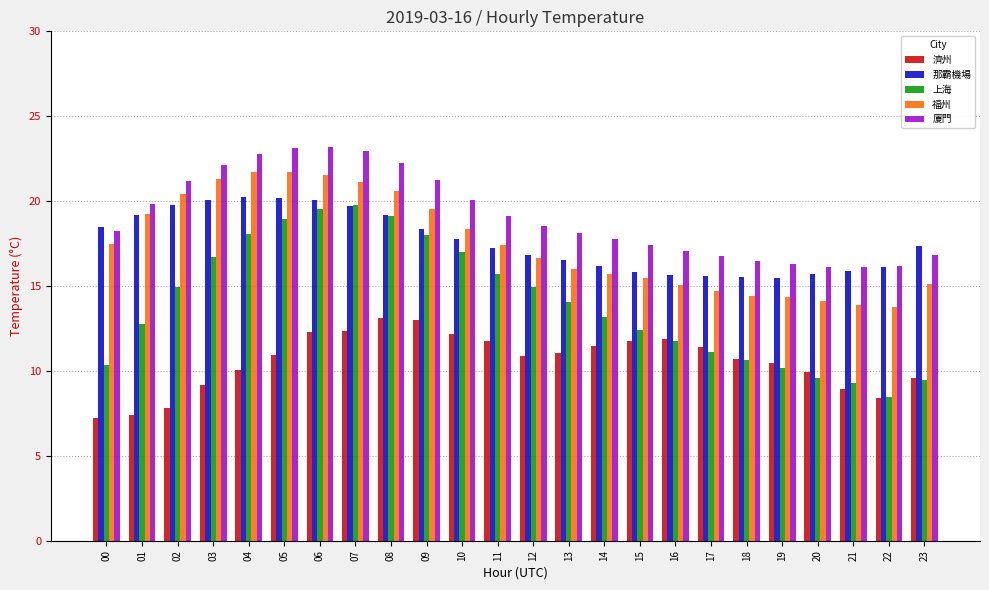

Between 03 and 17, which series saw the biggest shift?

福州